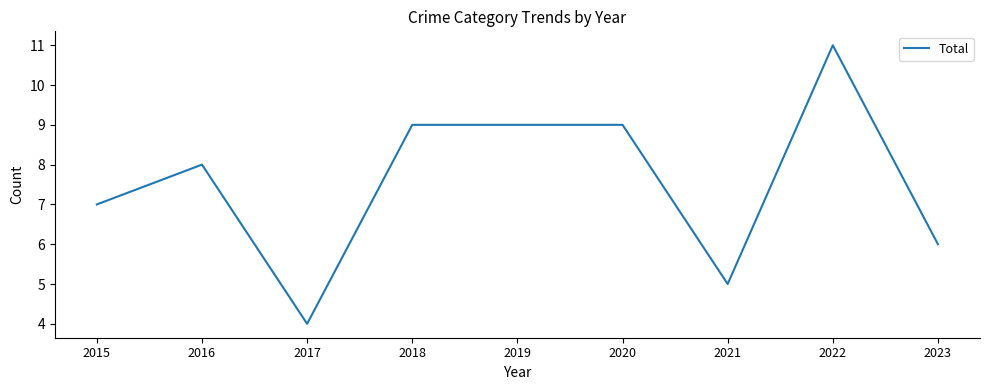

Does the chart display data point markers on the line(s)?

No